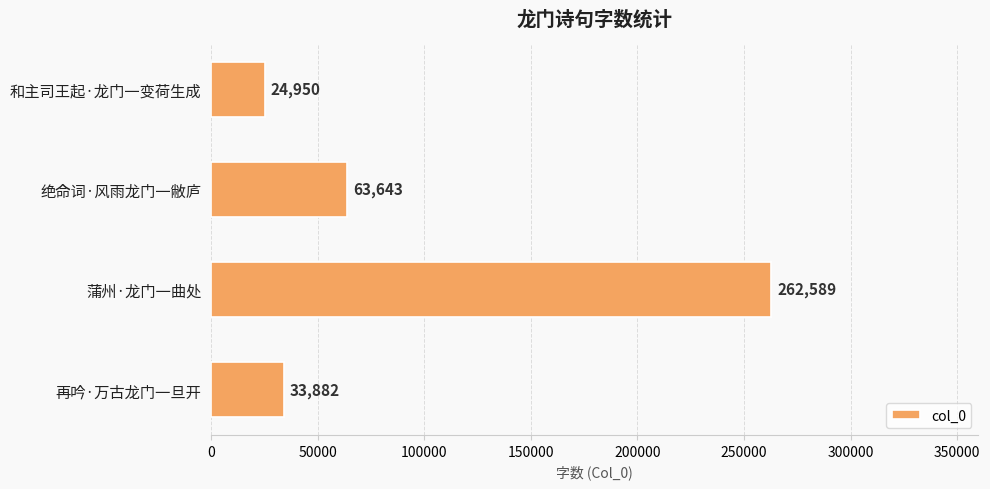

At which label is the value closest to 143769?

绝命词·风雨龙门一敝庐